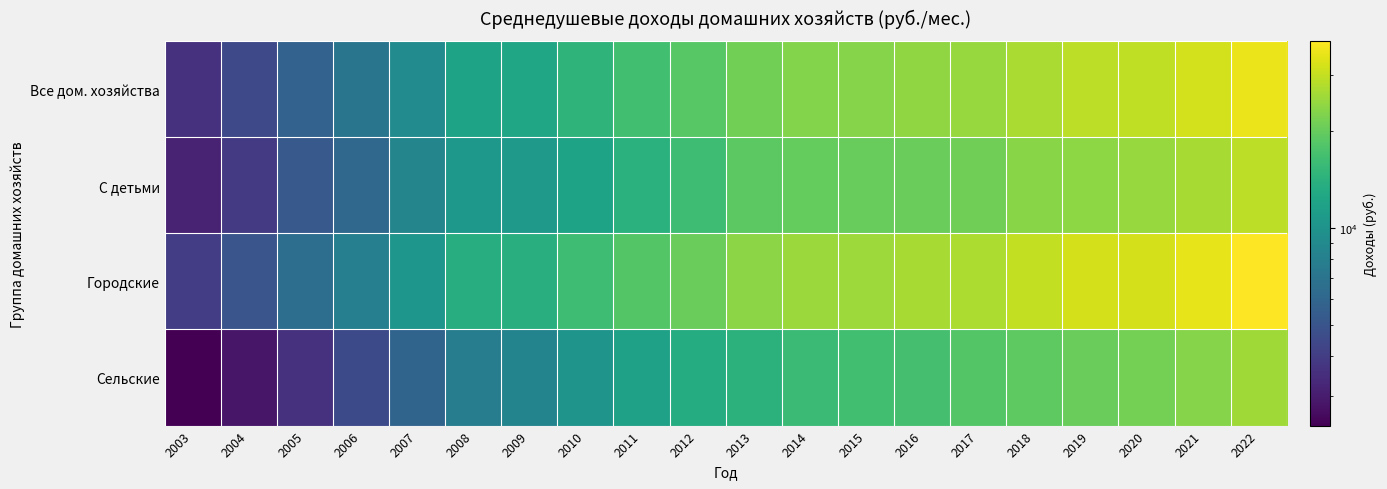

What is the maximum value shown in the chart?

38211.3